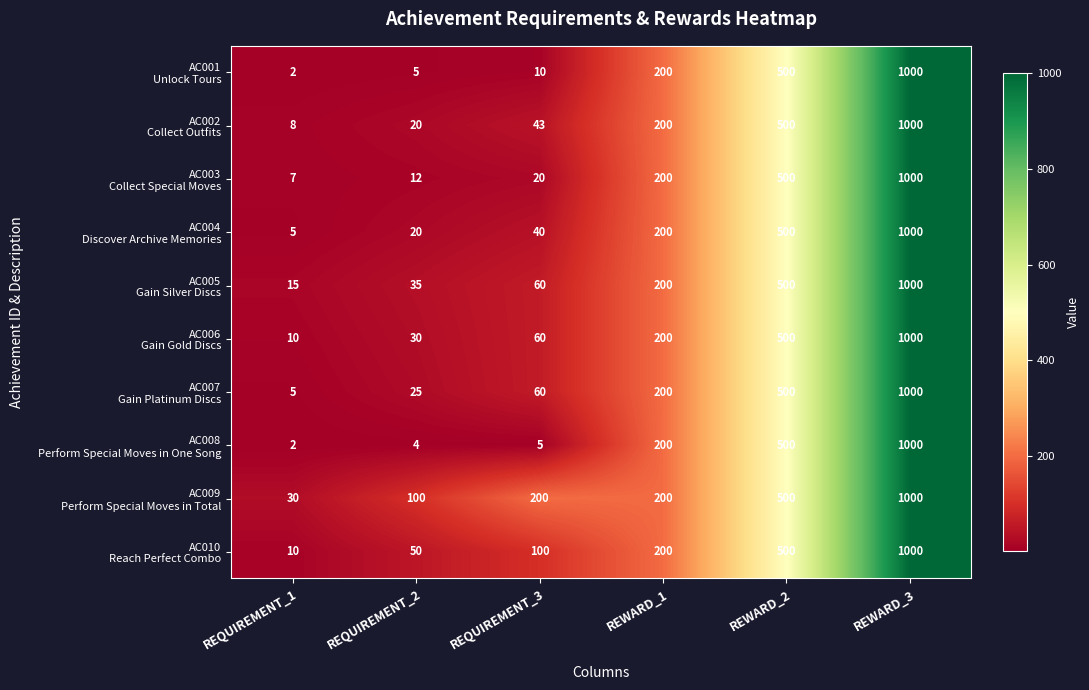

At how many categories does at least one series exceed 254?

2